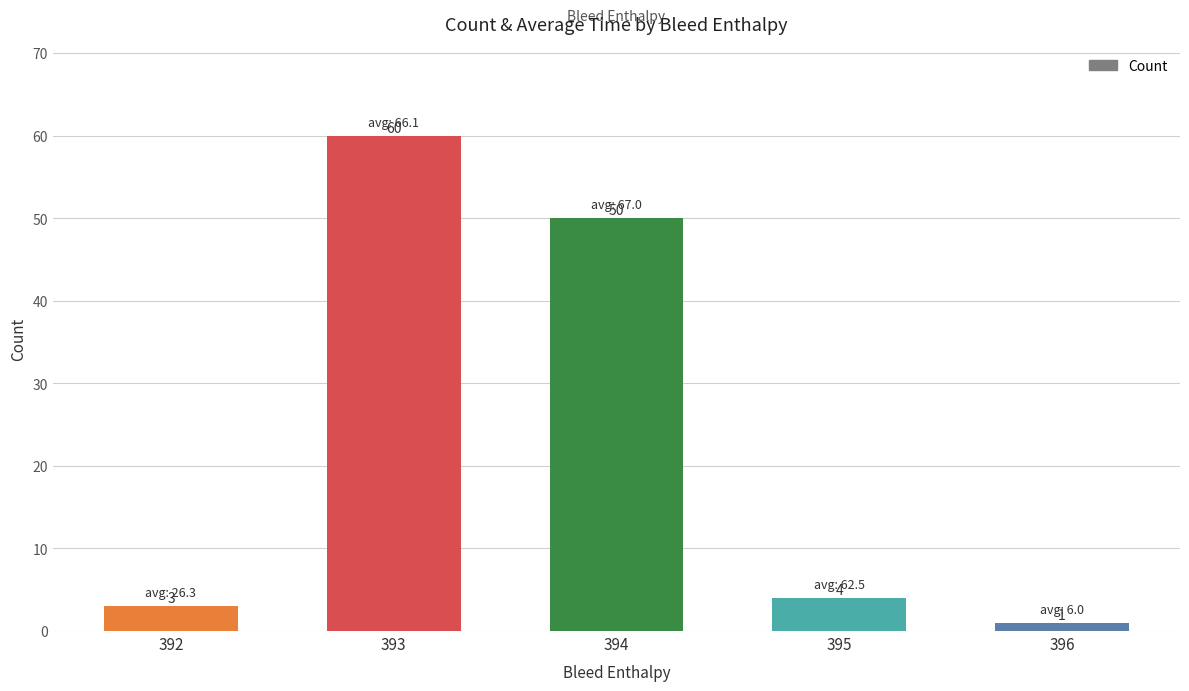

What is the sum of the values at 394 and 396?

51